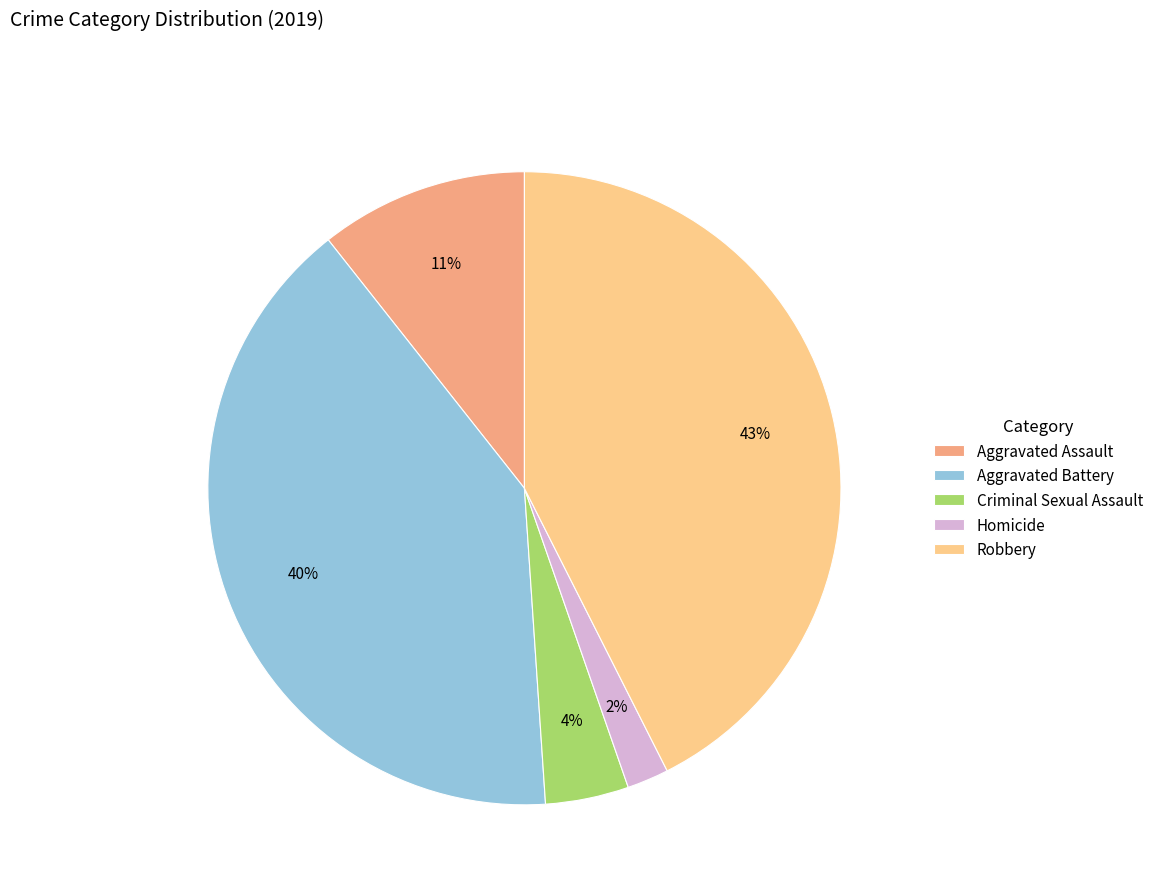

Do Criminal Sexual Assault and Robbery together represent more than half of the pie?

No